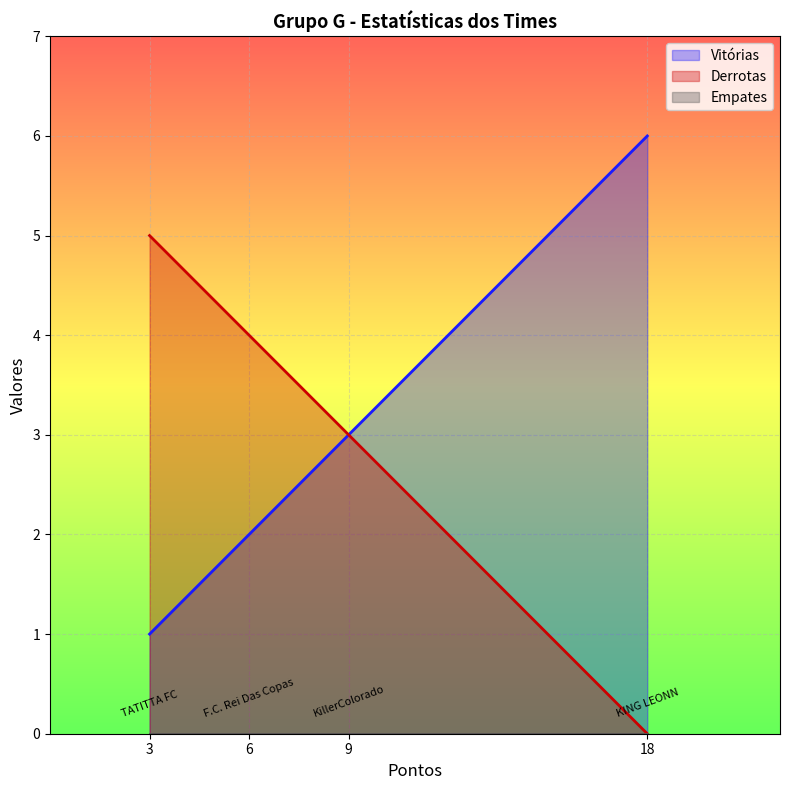

What is the greatest value displayed?

6